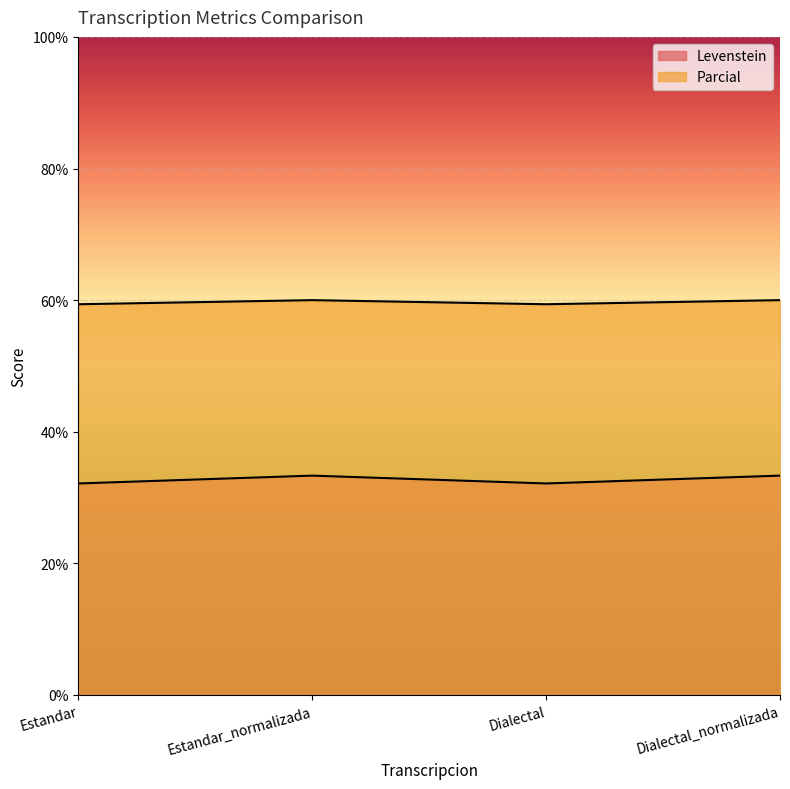

At which category is the sum across all series the highest?

Estandar_normalizada